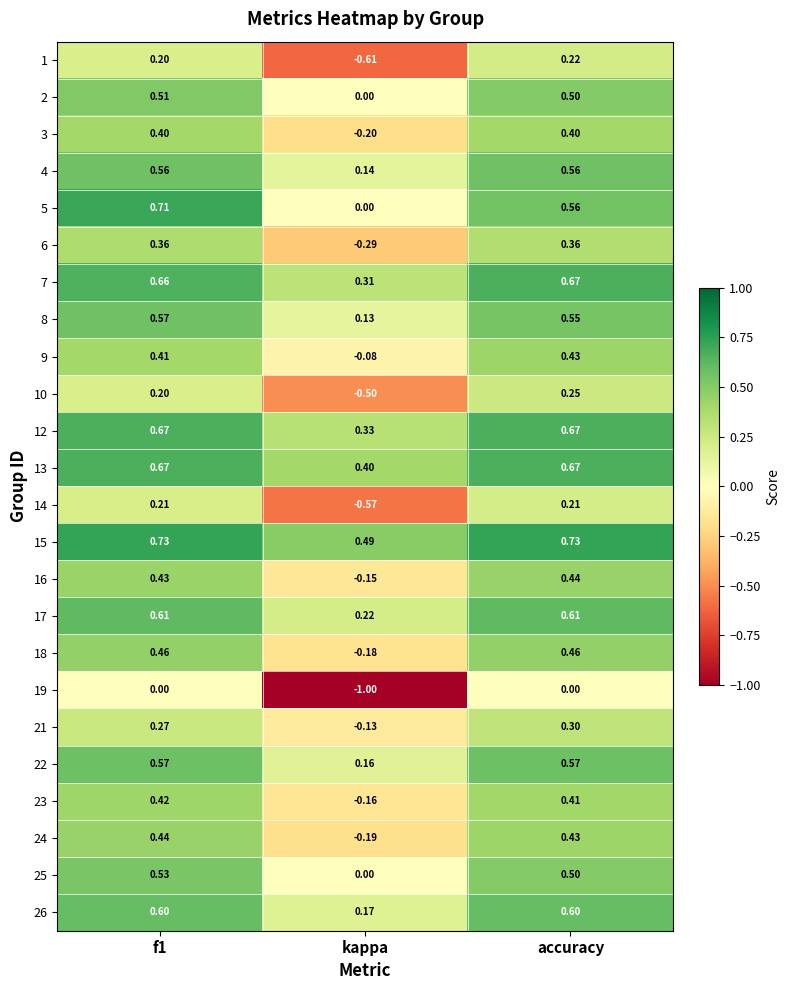

At which category does the chart reach its minimum across all series?

kappa